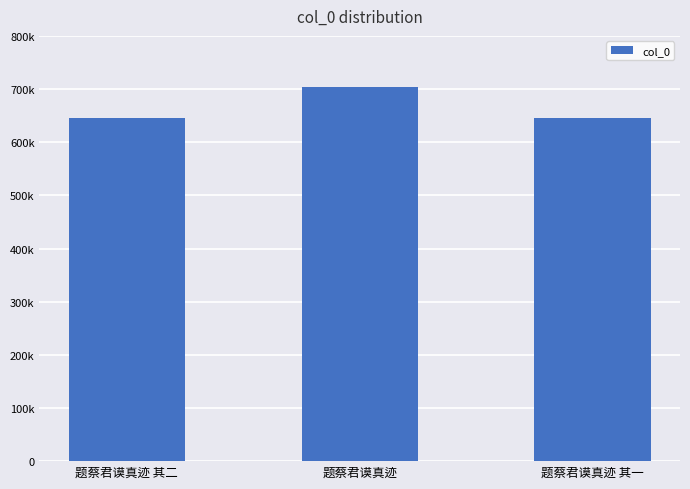

What position from the right is 题蔡君谟真迹 其二?

3